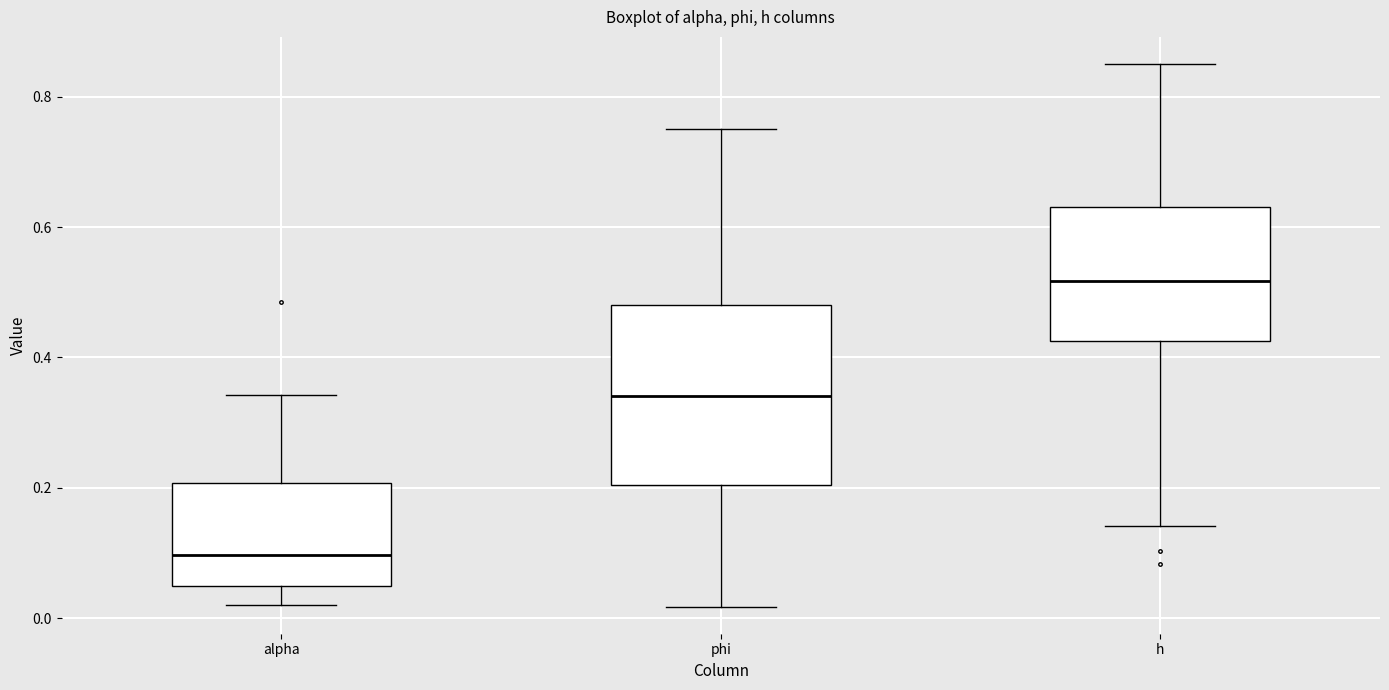

Which box is the tallest, from its lower edge to its upper edge?

phi